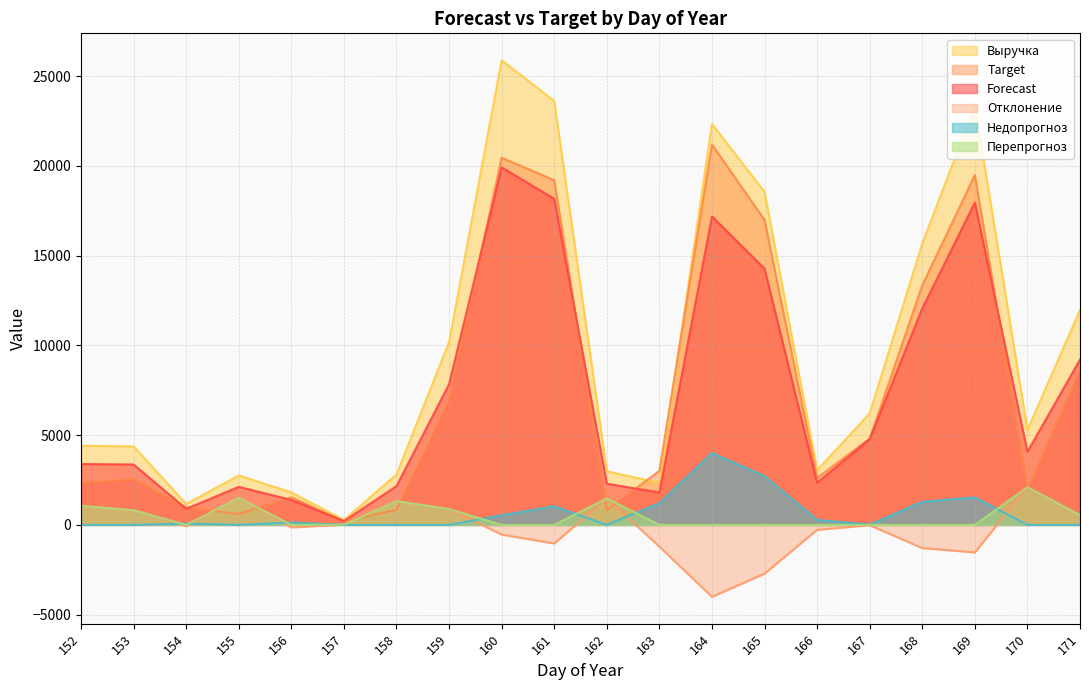

Between 167 and 155, which is larger?

167